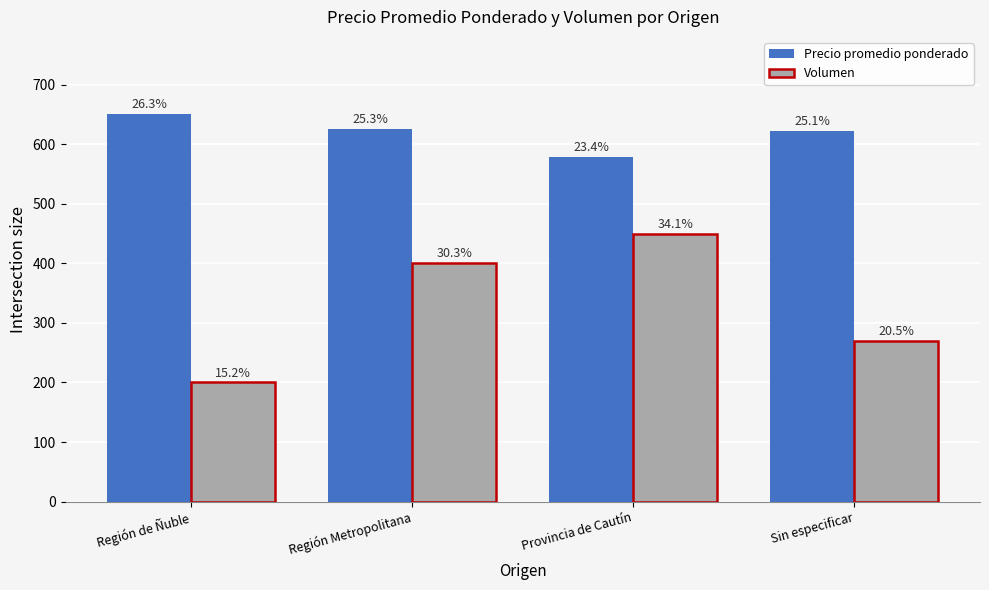

Is it true that Precio promedio ponderado equals 139 at Provincia de Cautín?

False